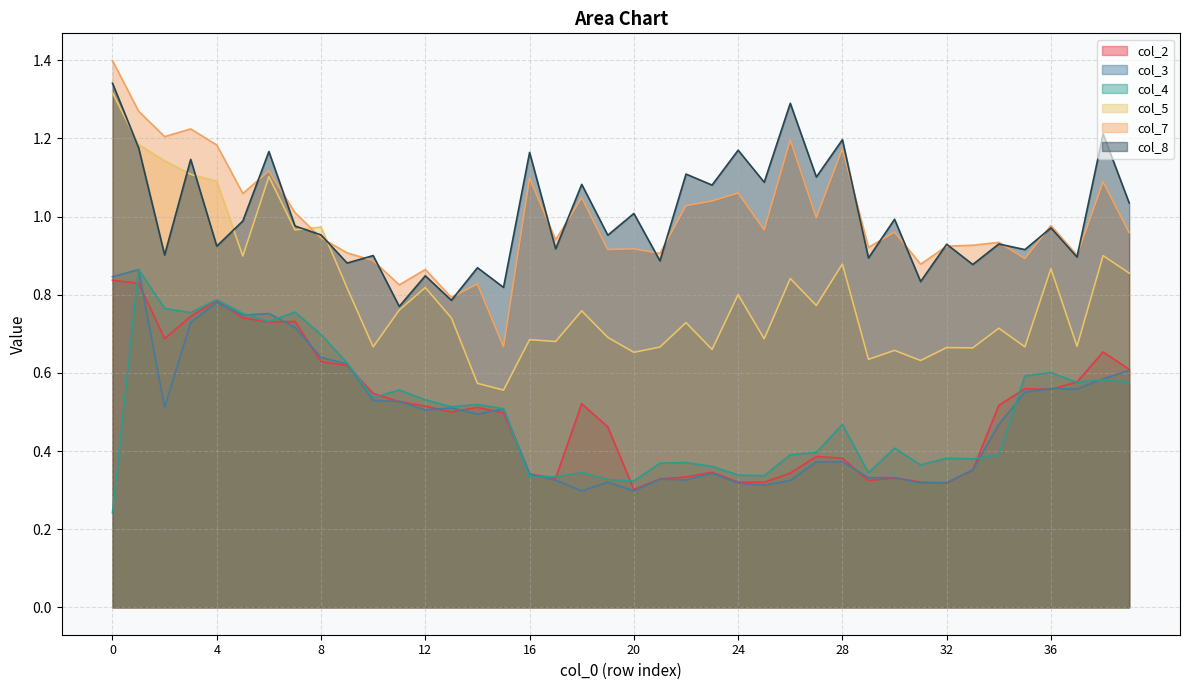

At which category does col_3 reach its first local valley?

2